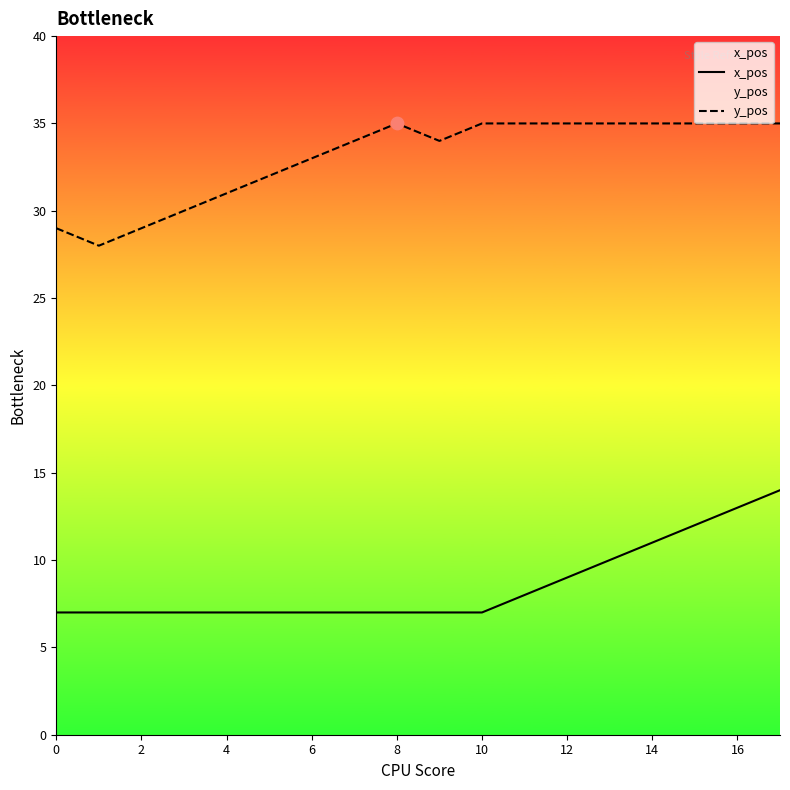

What are all the series names shown in the legend?

x_pos, y_pos